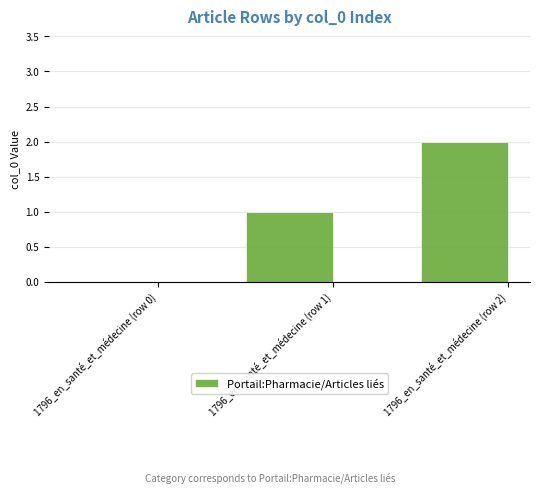

True or false: the data shows 1 at 1796_en_santé_et_médecine (row 2).

False